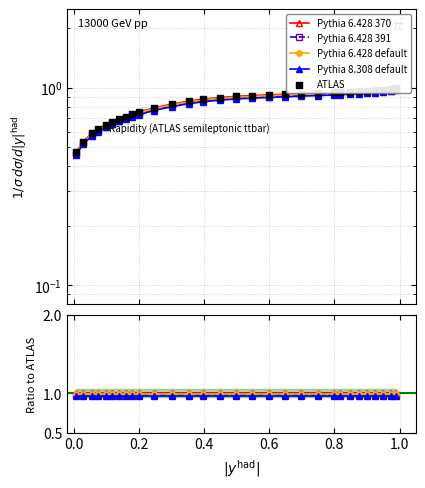

Which series reaches the maximum Y coordinate?

Pythia 6.428 370